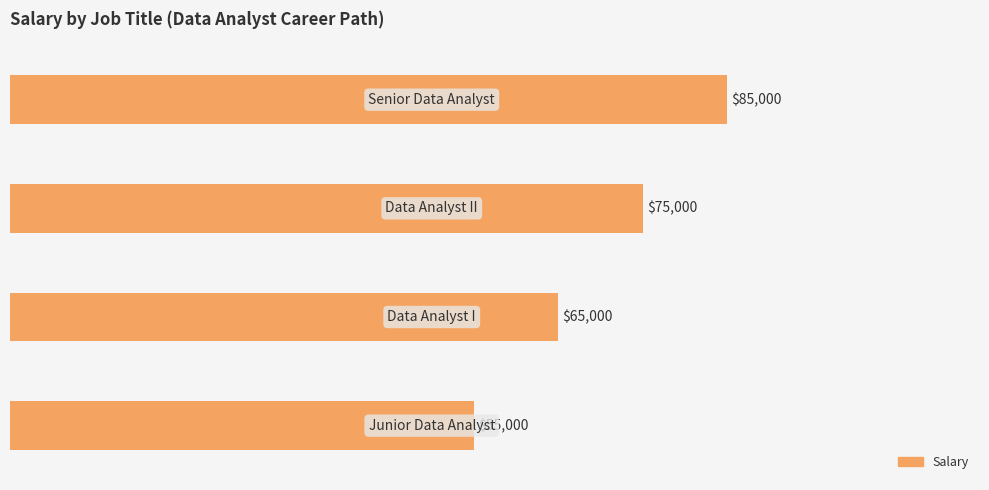

How many values are between 65000 and 85000?

3